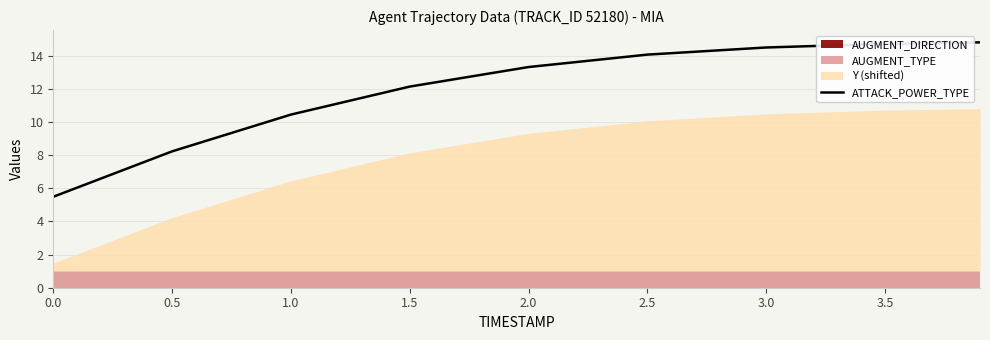

Between 3.0 and 0.5, which is larger?

3.0